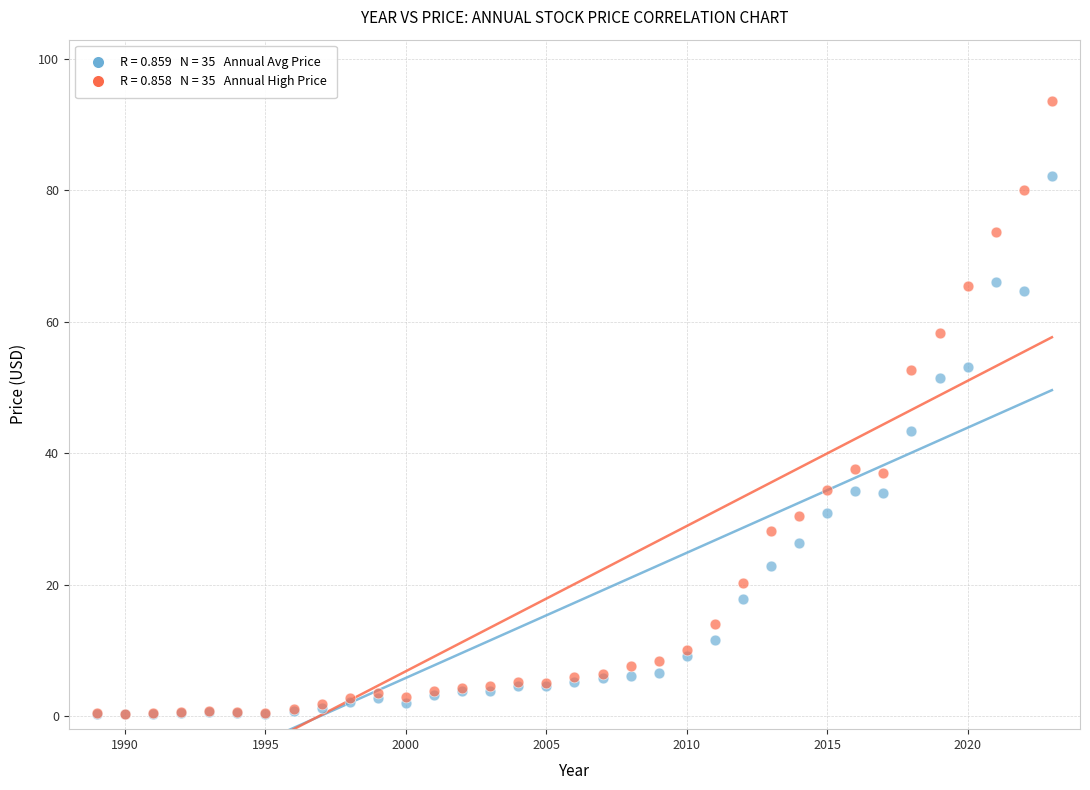

Across all series, what Y value is closest to 46?

43.3